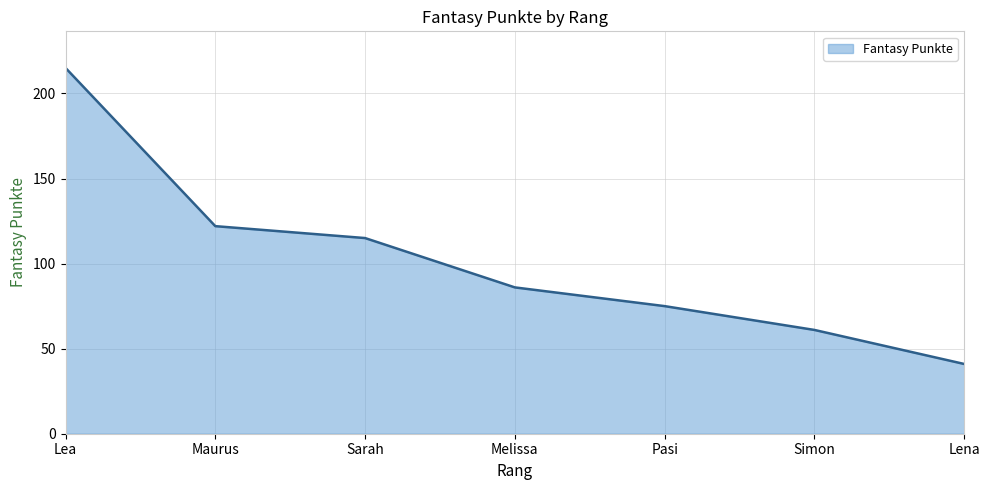

How many distinct data groups are displayed?

1